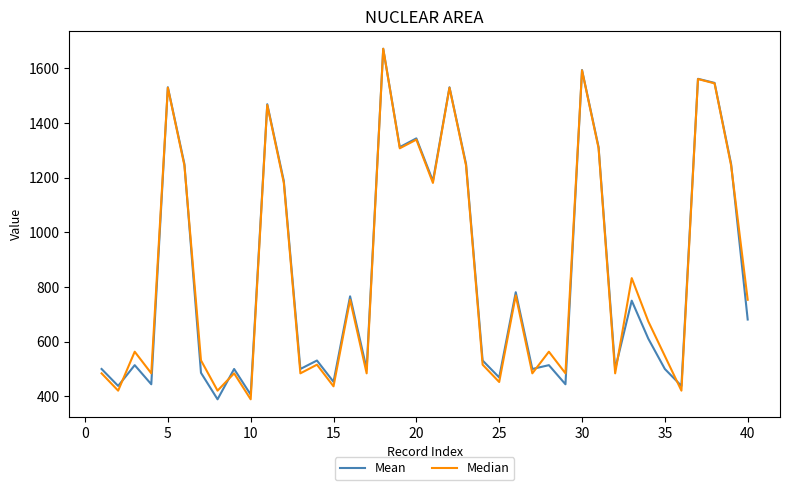

What is the maximum value shown in the chart?

1672.0